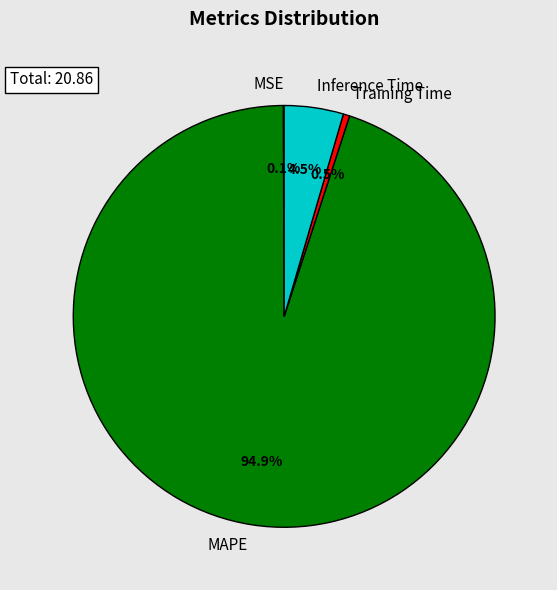

Which slice is the largest?

MAPE